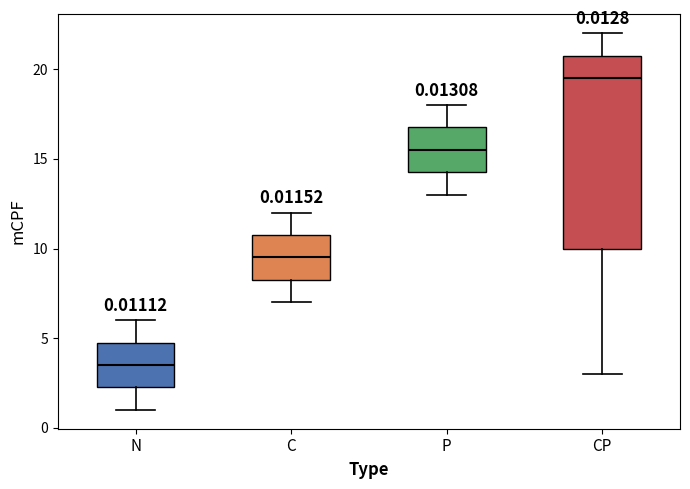

Which box is the tallest, from its lower edge to its upper edge?

CP